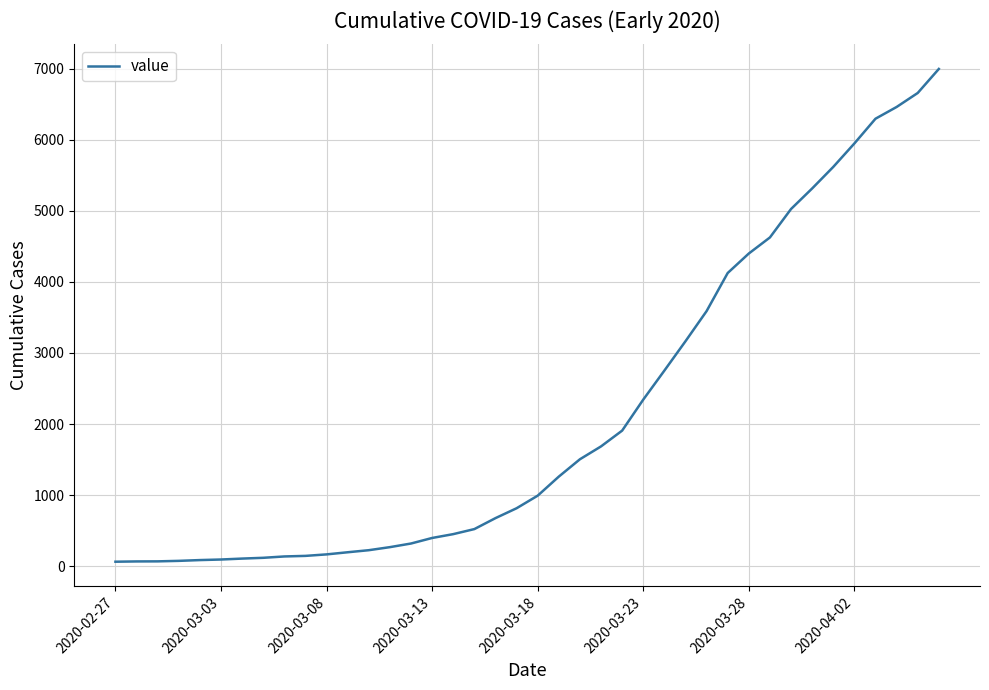

What is the difference between the maximum and minimum values?

6931